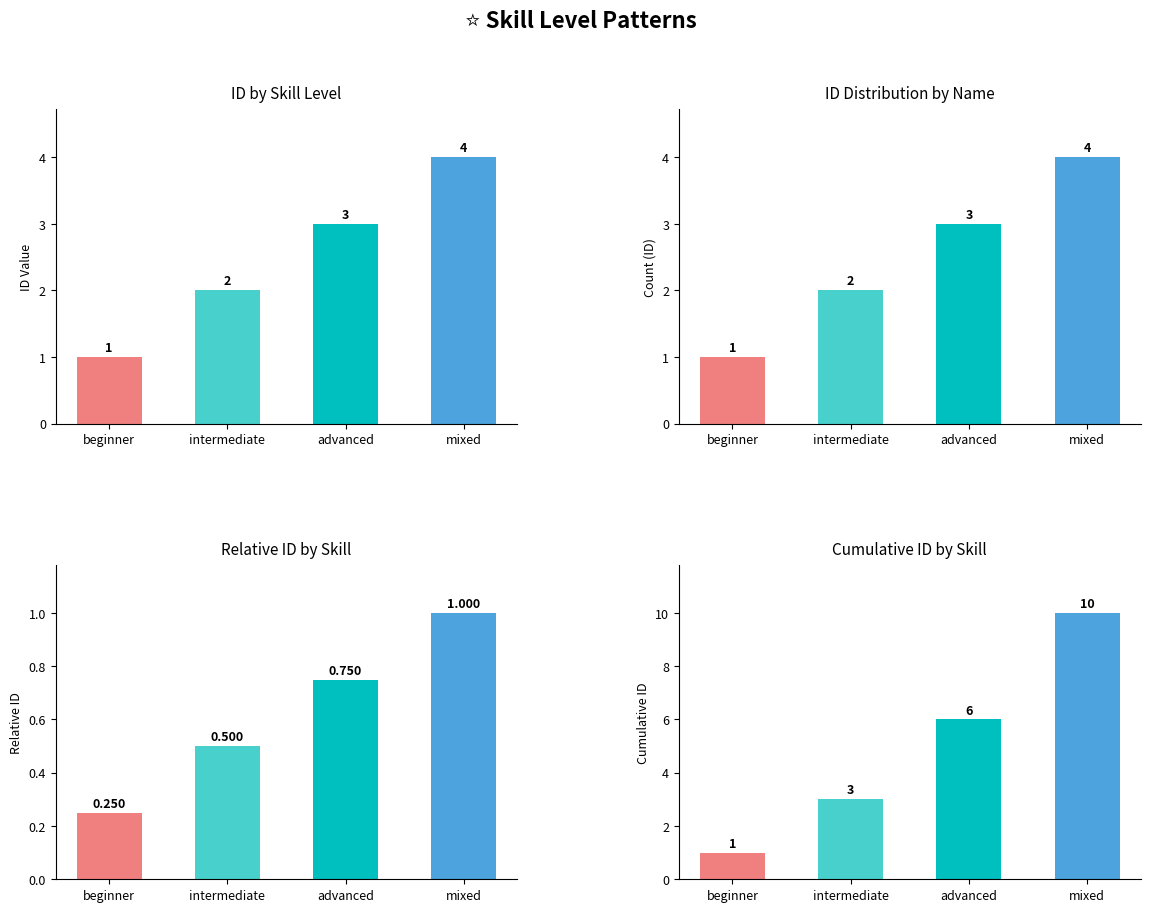

How many bars are there in total?

4